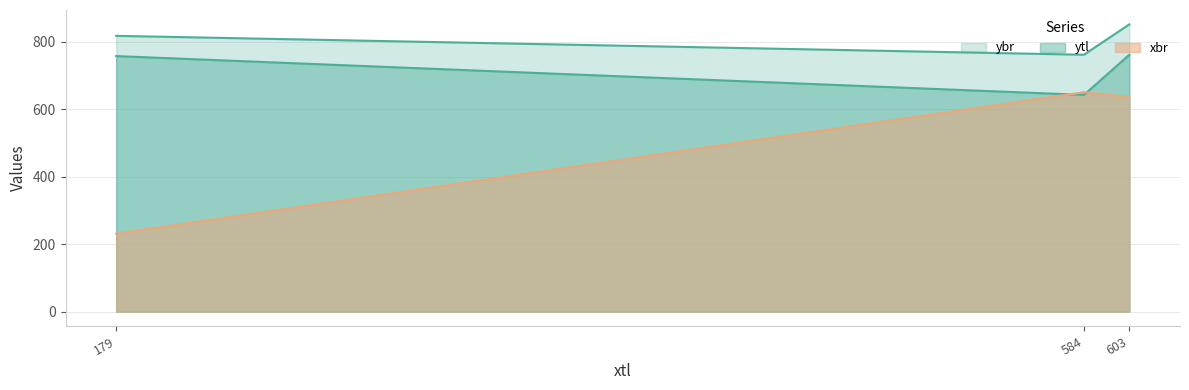

What are all the series names shown in the legend?

ytl, xbr, ybr